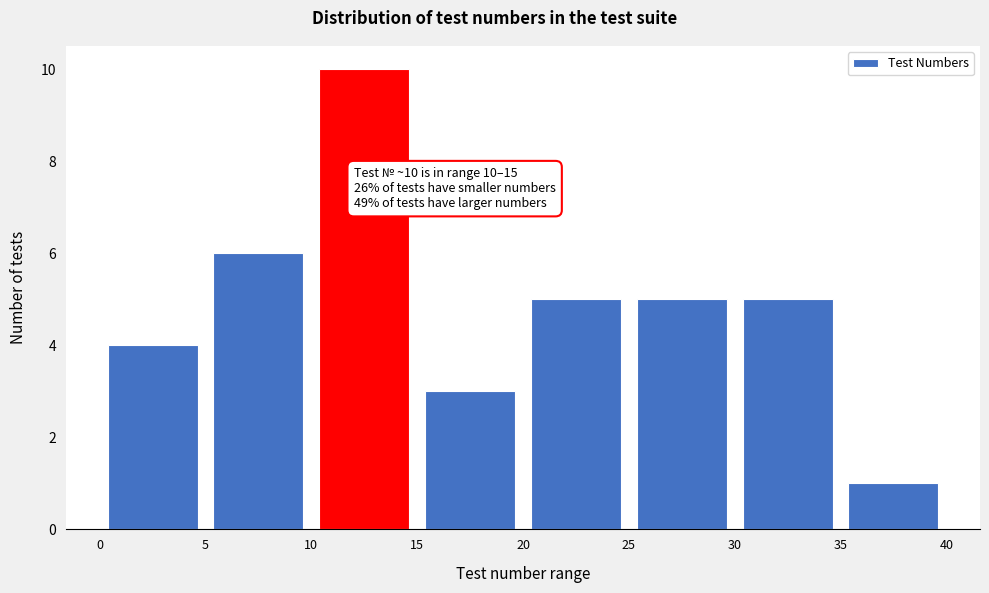

Over which range of the x-axis is the bar tallest?

10 to 15